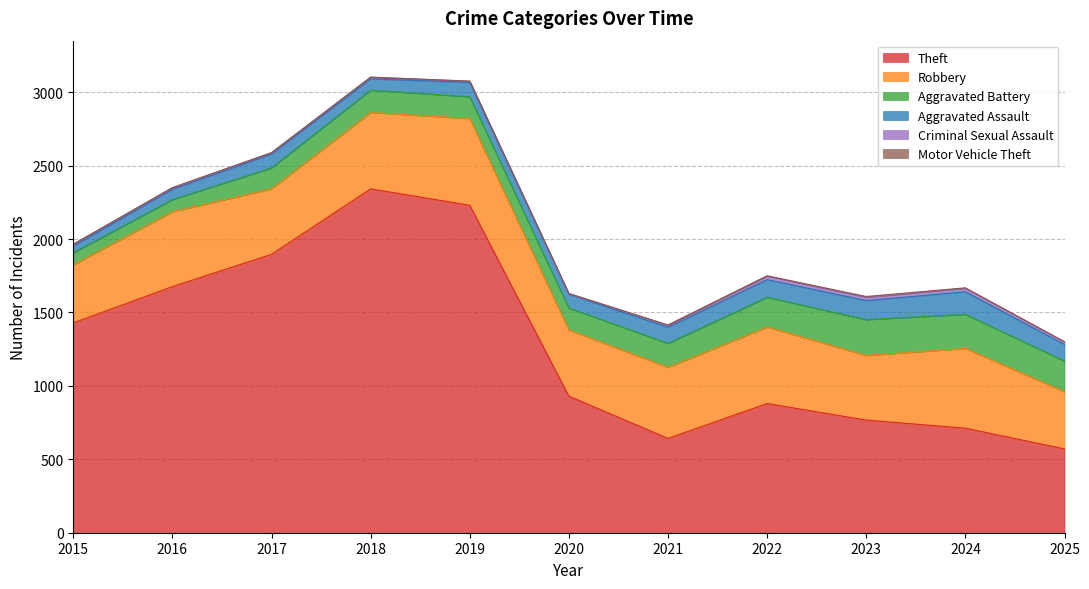

Reading right to left, what are all the values shown in this chart?

Theft: 2025=571	2024=712	2023=767	2022=880	2021=642	2020=930	2019=2230	2018=2342	2017=1896	2016=1676	2015=1429
Robbery: 2025=389	2024=543	2023=440	2022=521	2021=484	2020=450	2019=591	2018=520	2017=446	2016=510	2015=395
Aggravated Battery: 2025=209	2024=232	2023=244	2022=202	2021=163	2020=150	2019=148	2018=152	2017=142	2016=82	2015=82
Aggravated Assault: 2025=113	2024=154	2023=130	2022=121	2021=110	2020=94	2019=98	2018=77	2017=95	2016=71	2015=46
Criminal Sexual Assault: 2025=17	2024=24	2023=22	2022=24	2021=14	2020=3	2019=8	2018=11	2017=8	2016=8	2015=12
Motor Vehicle Theft: 2025=2	2024=3	2023=6	2022=2	2021=2	2020=3	2019=1	2018=1	2017=2	2016=4	2015=1